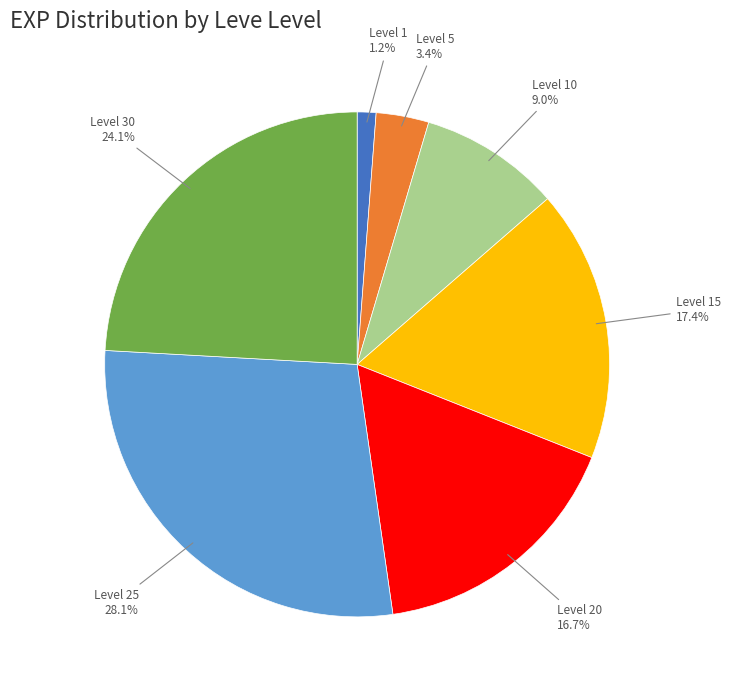

What is the ratio of the value at Level 15 to the value at Level 20?

1.0